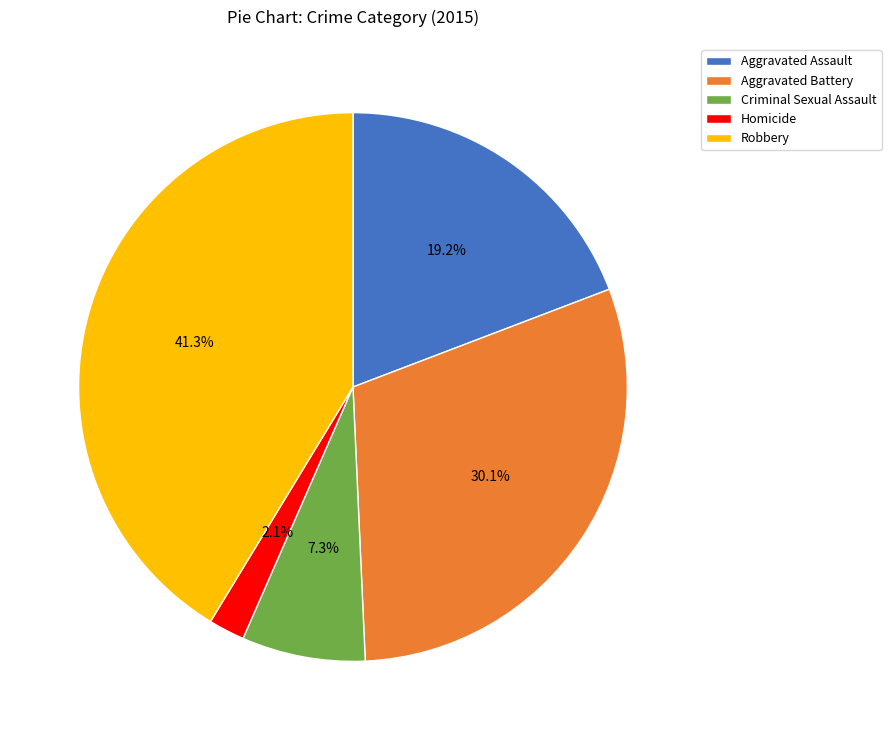

Is there a majority slice in this chart?

No